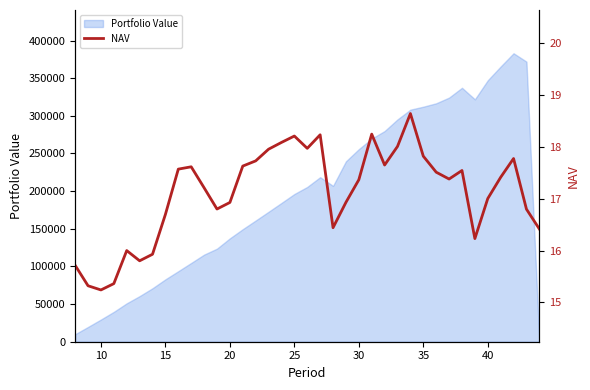

What is the difference between the maximum and minimum values?

3.4